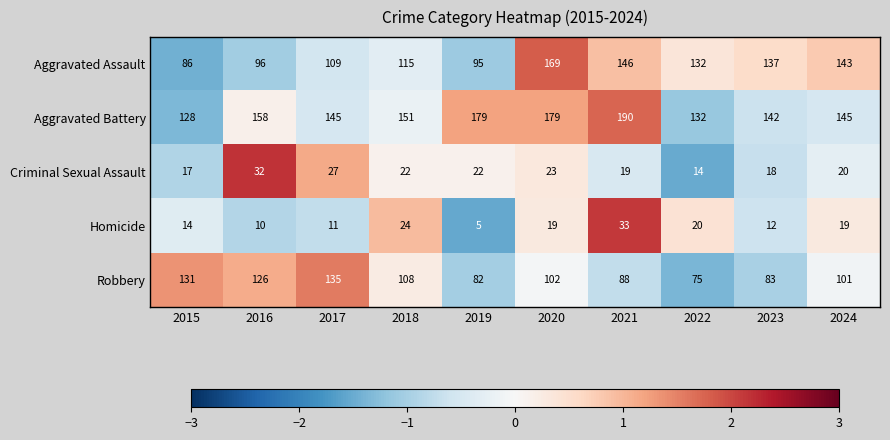

What is the average value of the Criminal Sexual Assault series?

21